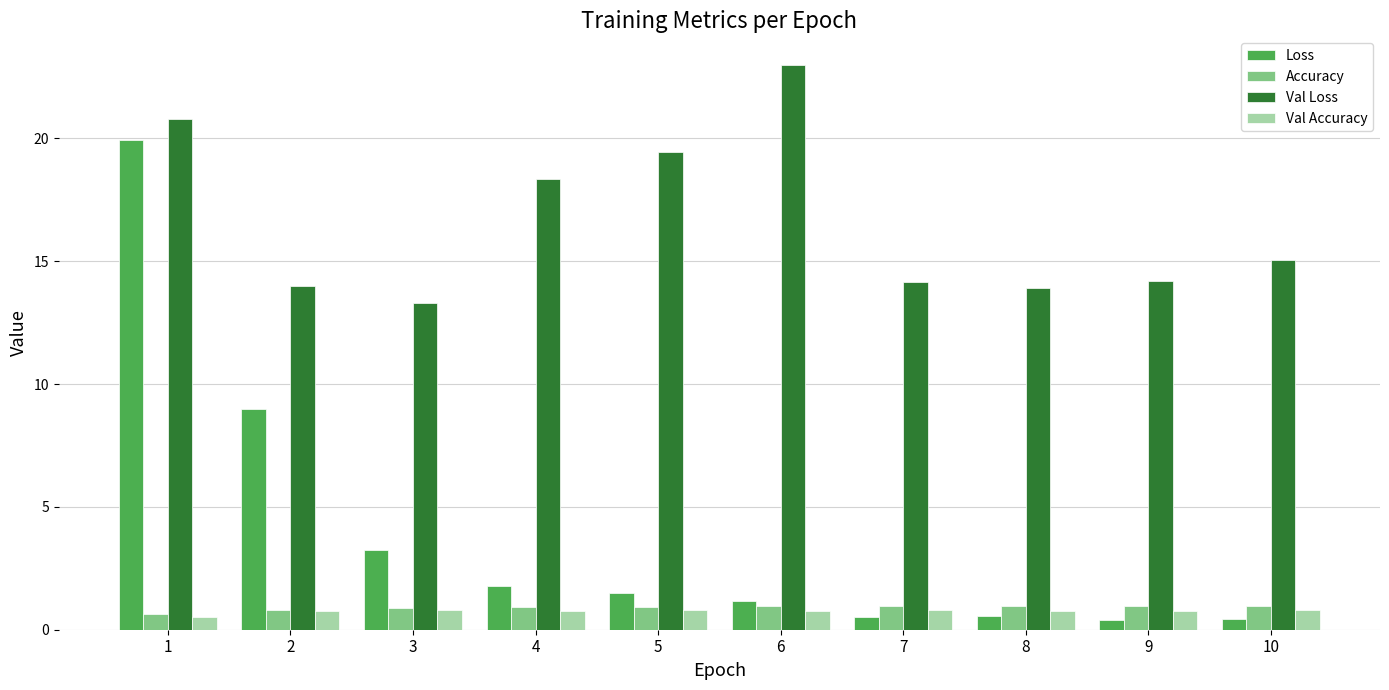

What is the approximate value of Accuracy at 7?

1.0